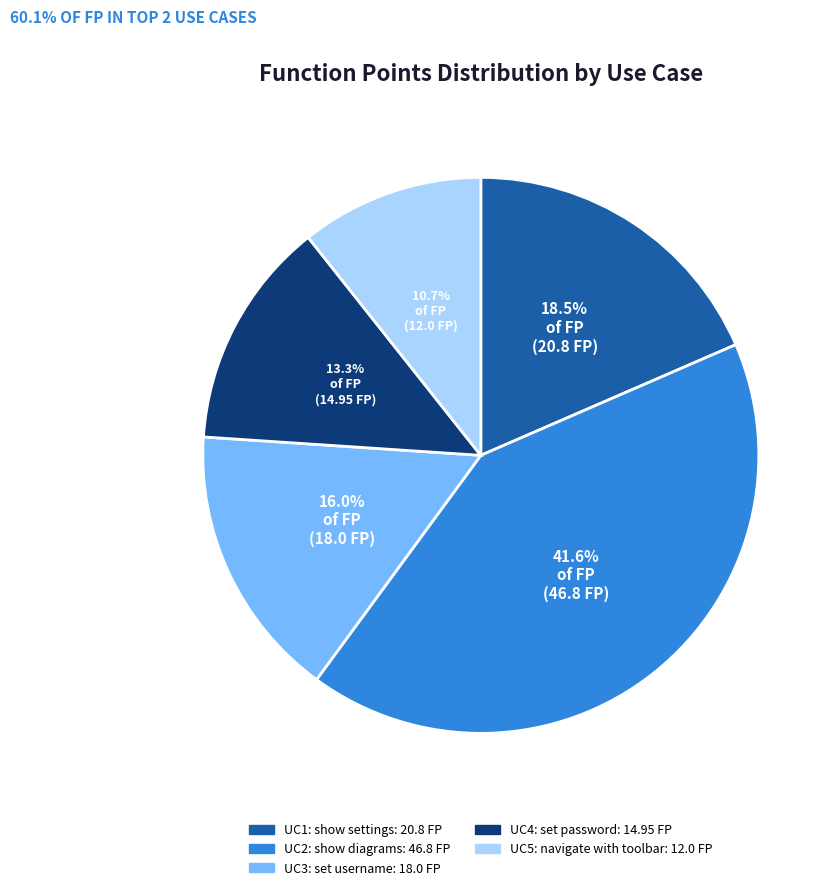

To the nearest percent, what is the combined percentage of UC4: set password and UC2: show diagrams?

55%